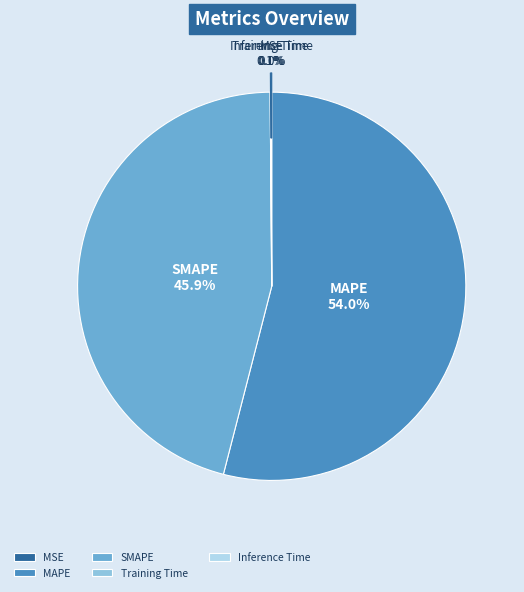

What is the majority slice?

MAPE